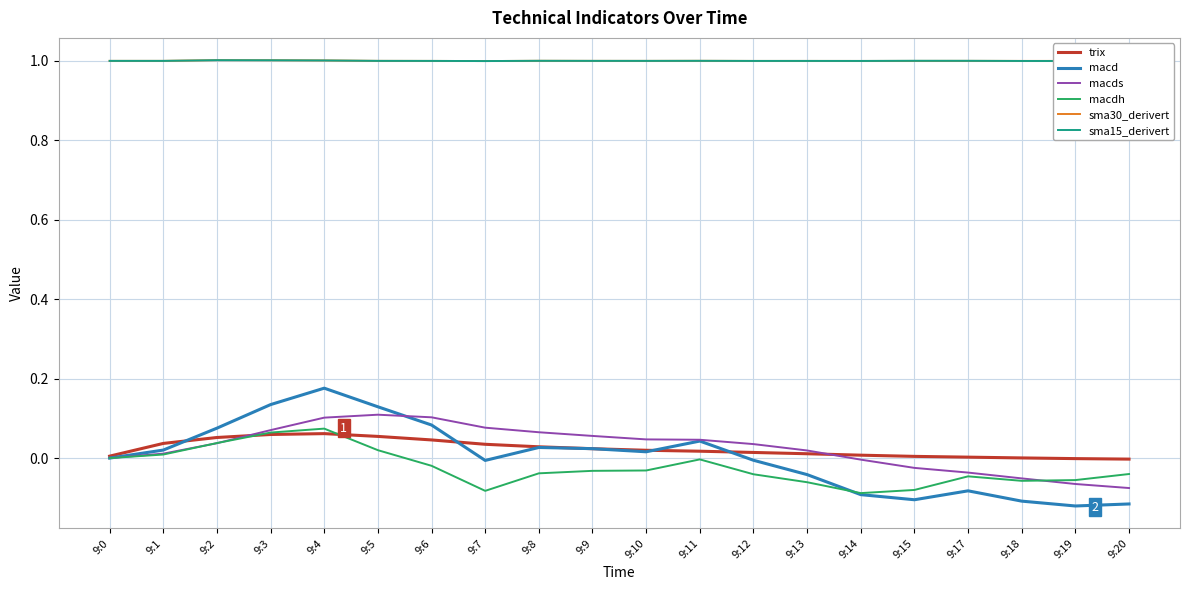

In macds, how many points are higher than both neighbors (excluding endpoints)?

1